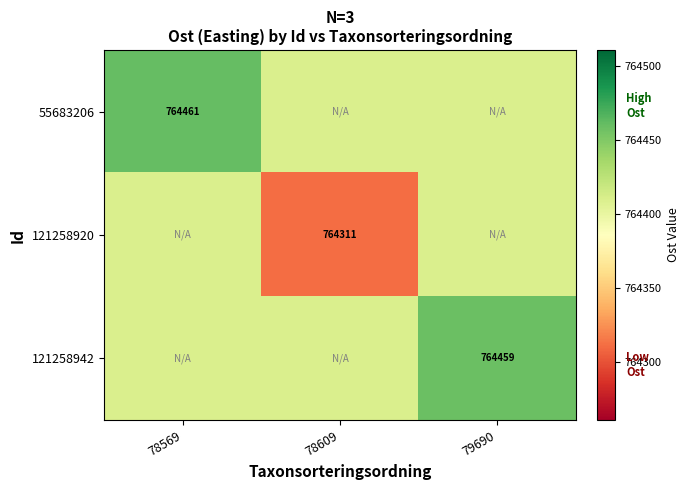

Is the value of 55683206 at 78569 greater than the value of 121258942 at 79690?

Yes